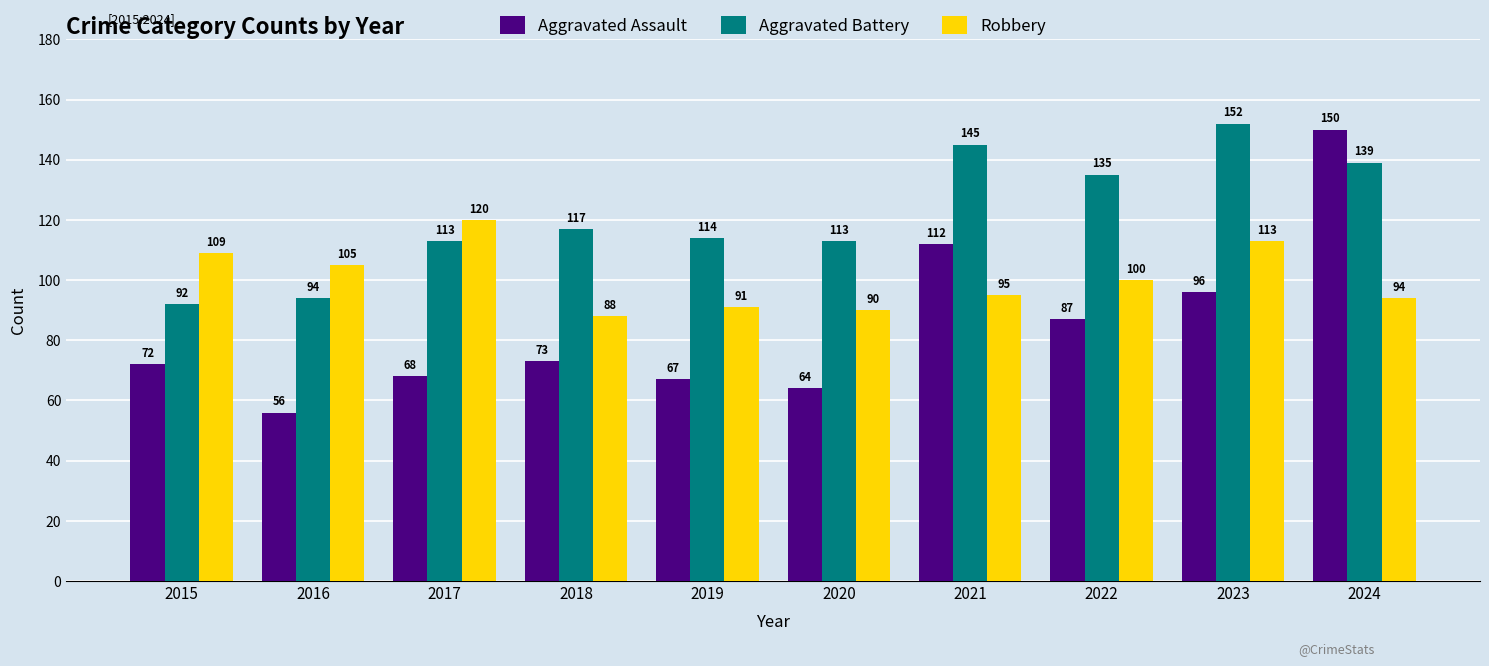

Which label corresponds to the largest value in the chart?

2023